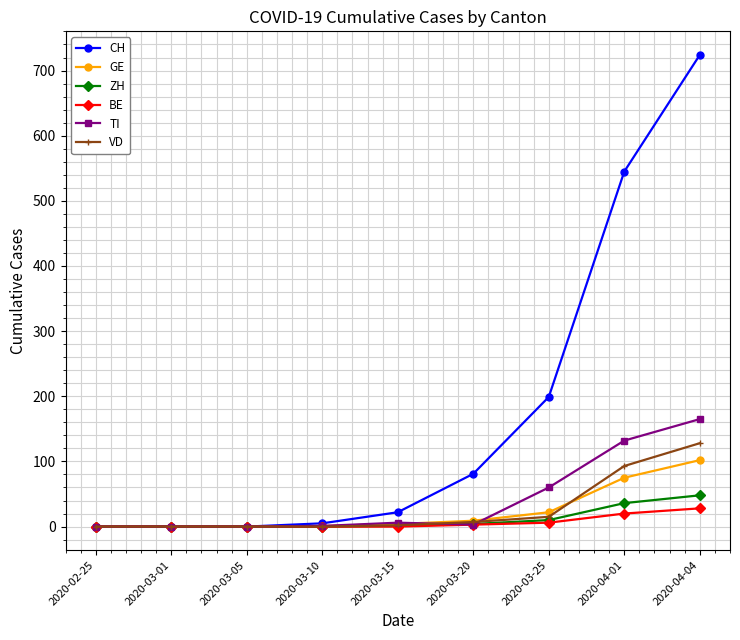

Which series has the widest spread of values?

CH